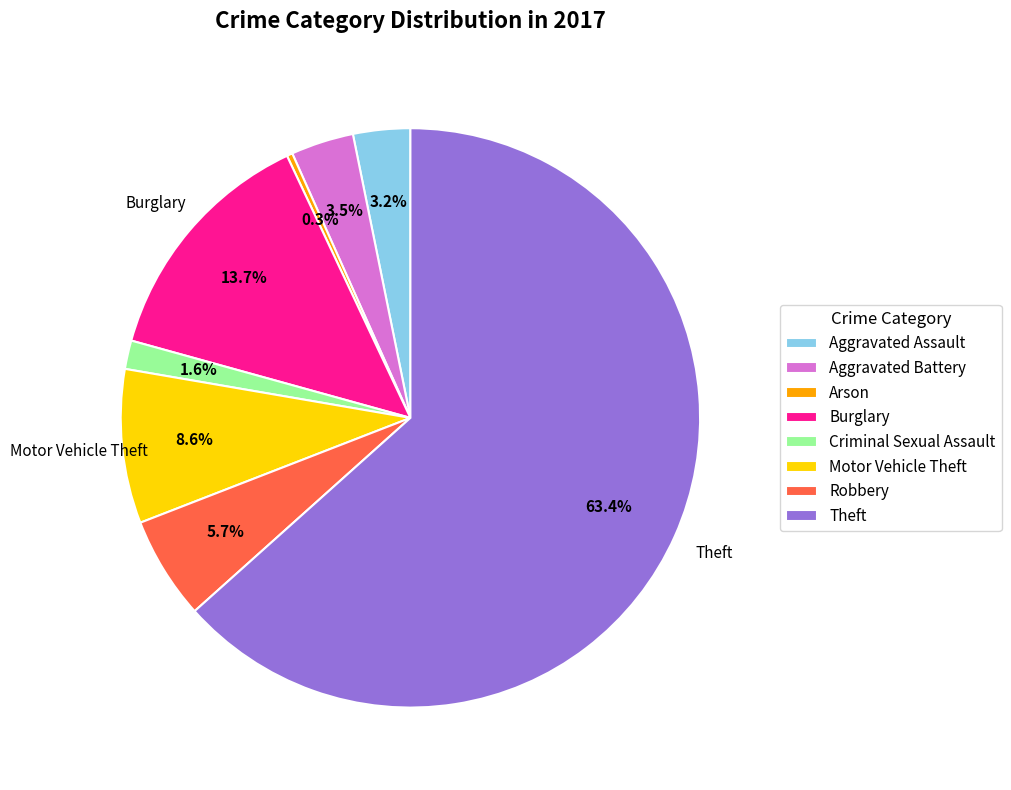

Which has a higher value, Arson or Aggravated Assault?

Aggravated Assault